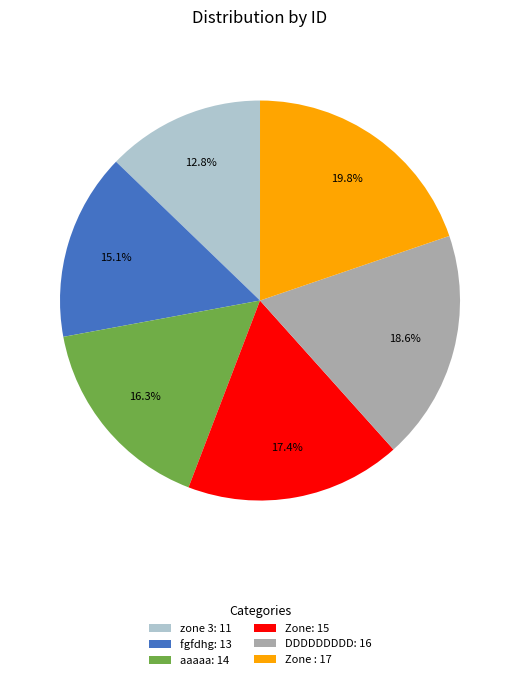

How many segments does this pie chart have?

6